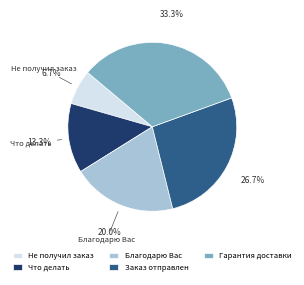

Count the number of slices in the pie.

5